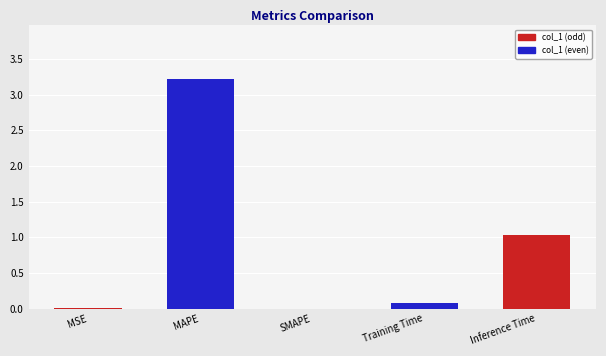

What is the maximum value shown in the chart?

3.2